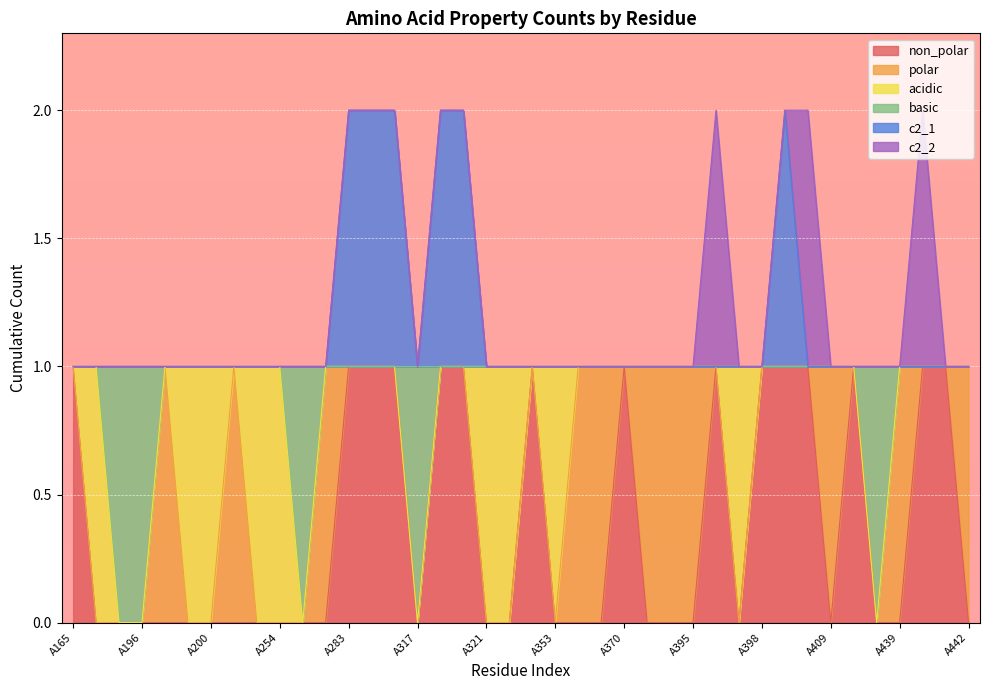

What is the sum of all non_polar values?

15